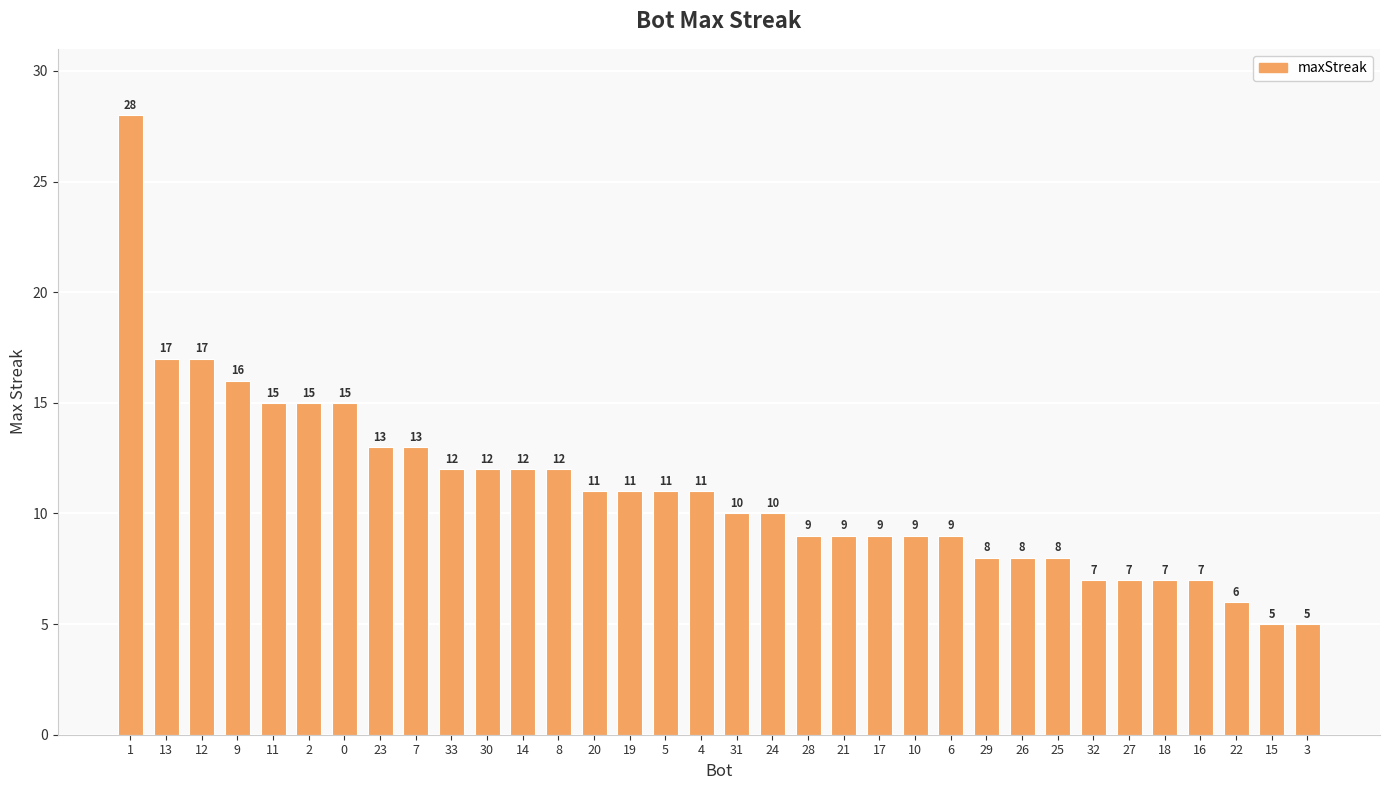

What is the change in value from 29 to 18?

-1